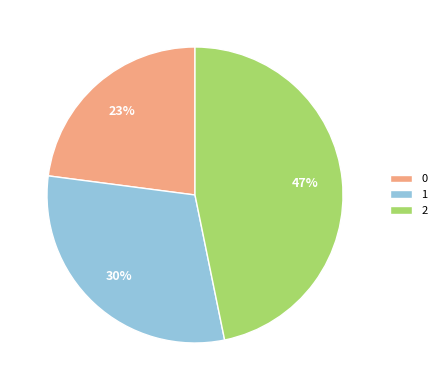

How many slices are in this pie chart?

3